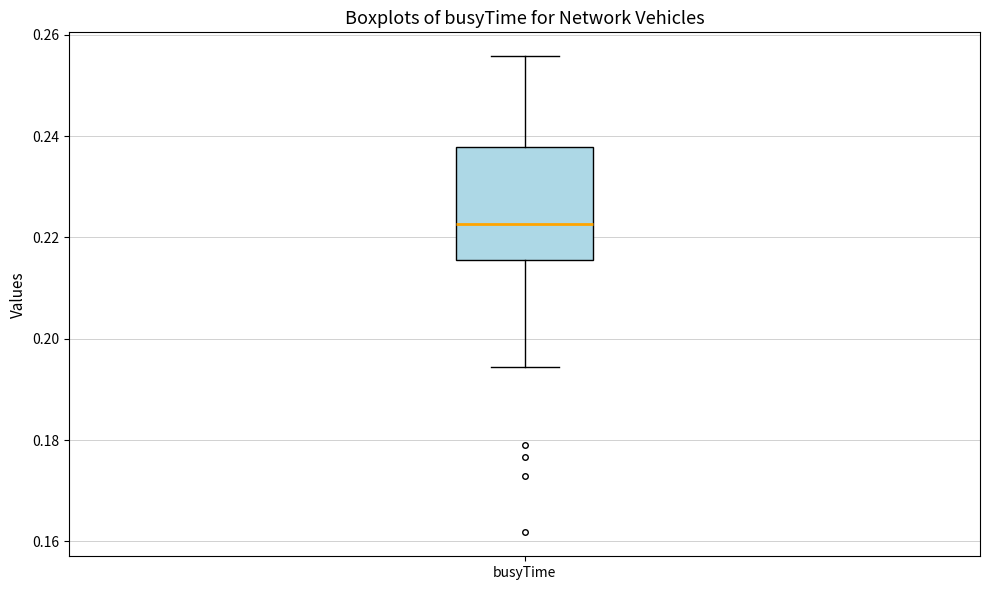

Transcribe this box plot: give where the median line is, the range the box spans, and where the two whiskers end, as read against the y-axis. The values are not printed on the chart, so give them approximately, as read against the axis.

median 0.222, box 0.216 to 0.238, whiskers 0.194 to 0.256